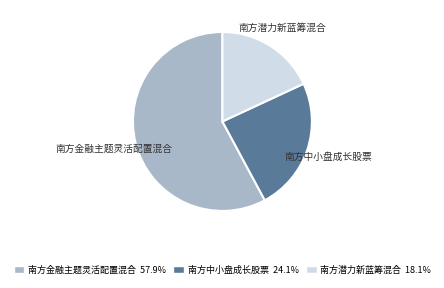

Is 南方中小盘成长股票 the majority of the pie?

No